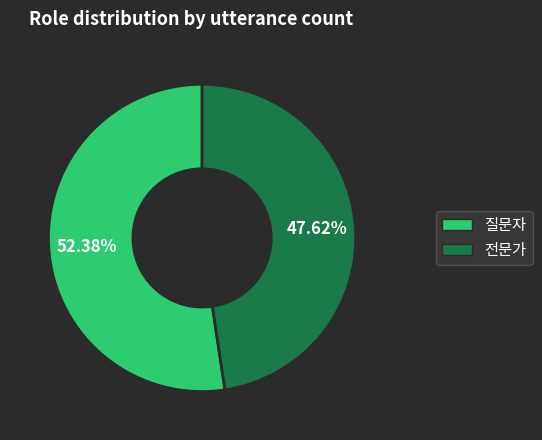

Which has a higher value, 질문자 or 전문가?

질문자